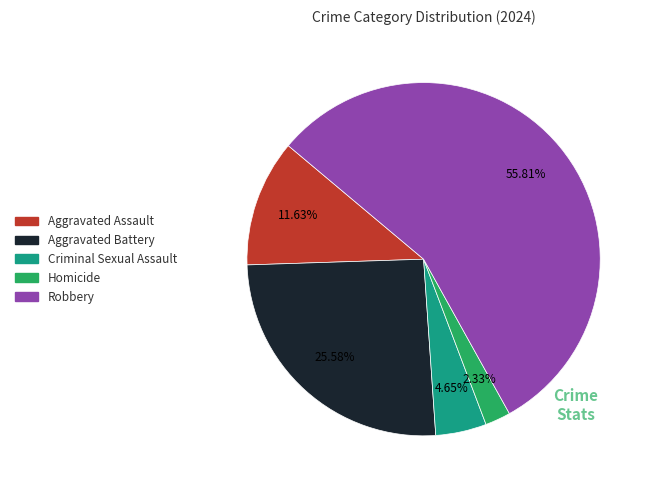

To the nearest percent, what percentage of the pie is Aggravated Battery?

26%